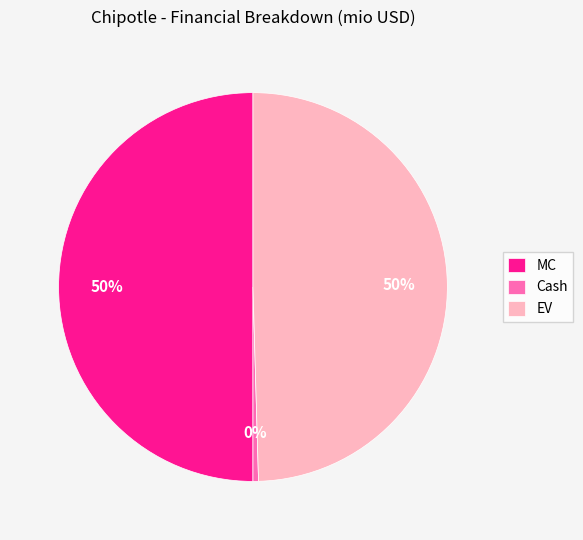

Does Cash account for over 50% of the chart?

No